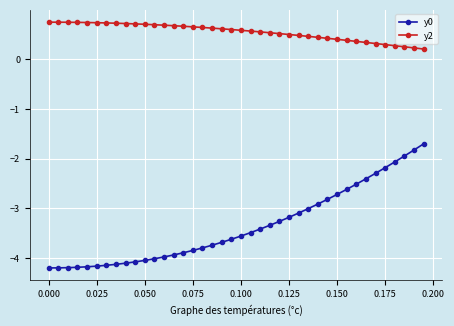

What is the value of the y0 point at the 7th from the left?

-4.1